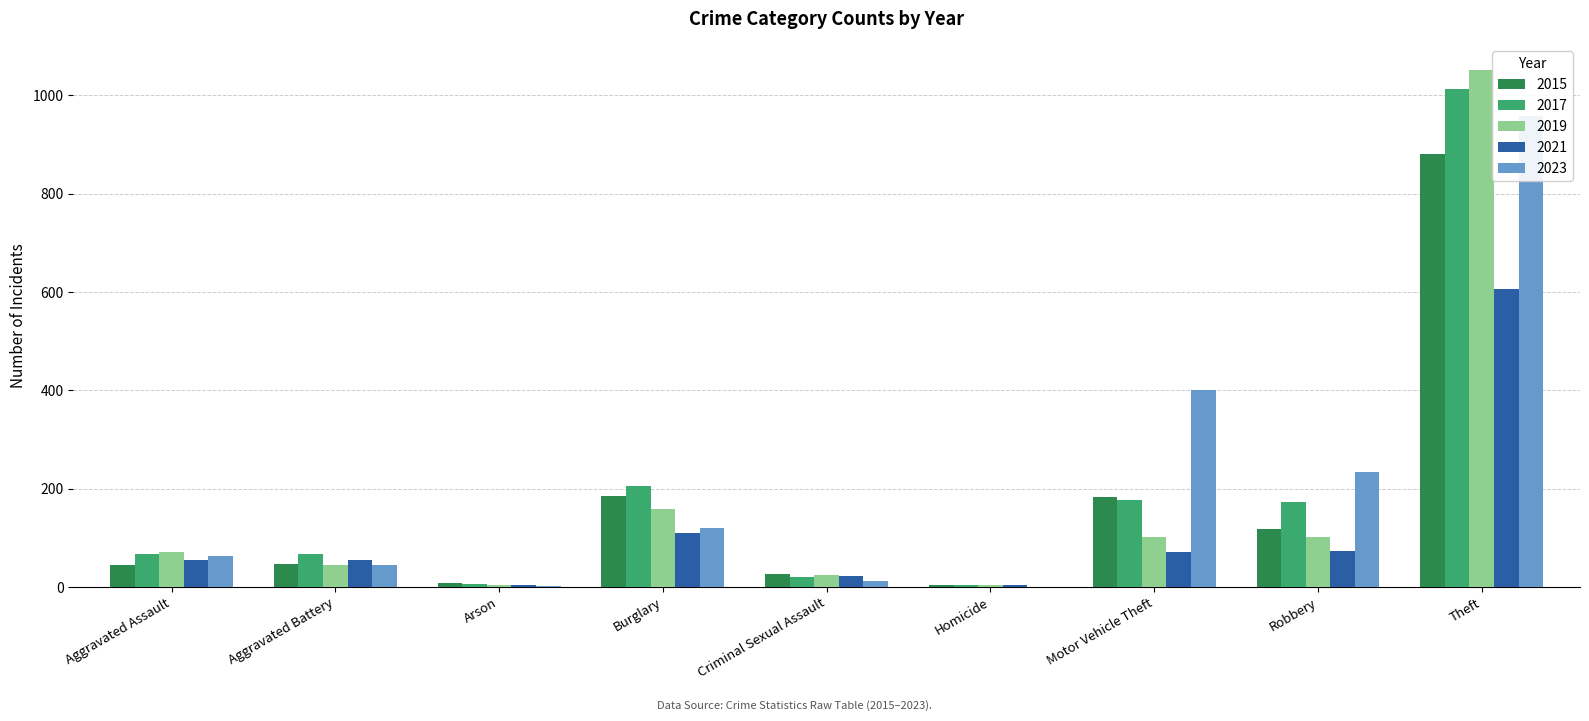

Reading left to right, list all the values displayed in this chart.

2015: Aggravated Assault=44	Aggravated Battery=47	Arson=8	Burglary=185	Criminal Sexual Assault=27	Homicide=5	Motor Vehicle Theft=183	Robbery=118	Theft=880
2017: Aggravated Assault=68	Aggravated Battery=68	Arson=7	Burglary=206	Criminal Sexual Assault=20	Homicide=4	Motor Vehicle Theft=176	Robbery=173	Theft=1013
2019: Aggravated Assault=71	Aggravated Battery=44	Arson=5	Burglary=158	Criminal Sexual Assault=25	Homicide=4	Motor Vehicle Theft=102	Robbery=102	Theft=1051
2021: Aggravated Assault=55	Aggravated Battery=54	Arson=5	Burglary=109	Criminal Sexual Assault=22	Homicide=5	Motor Vehicle Theft=72	Robbery=73	Theft=607
2023: Aggravated Assault=63	Aggravated Battery=44	Arson=2	Burglary=121	Criminal Sexual Assault=12	Homicide=1	Motor Vehicle Theft=400	Robbery=233	Theft=958